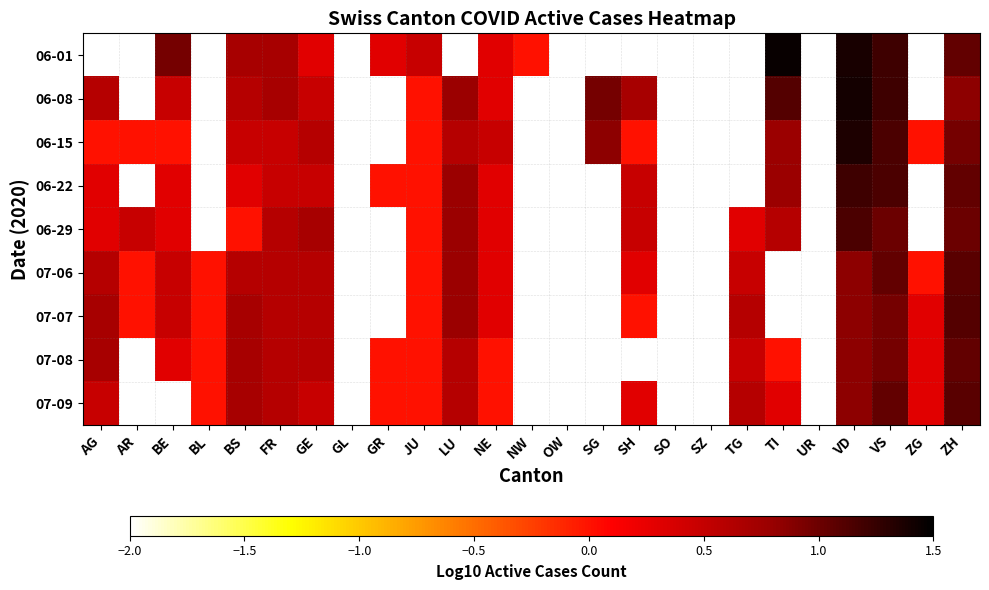

At which category is the sum across all series the highest?

VD